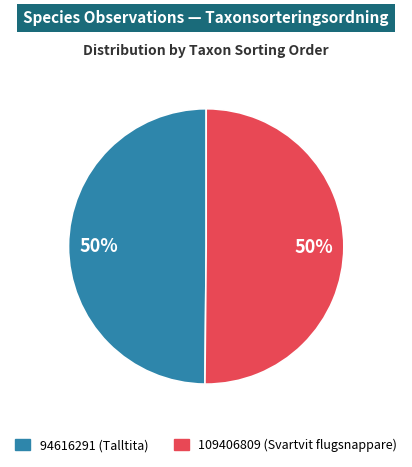

What is the ratio of the value at 94616291 to the value at 109406809?

1.0